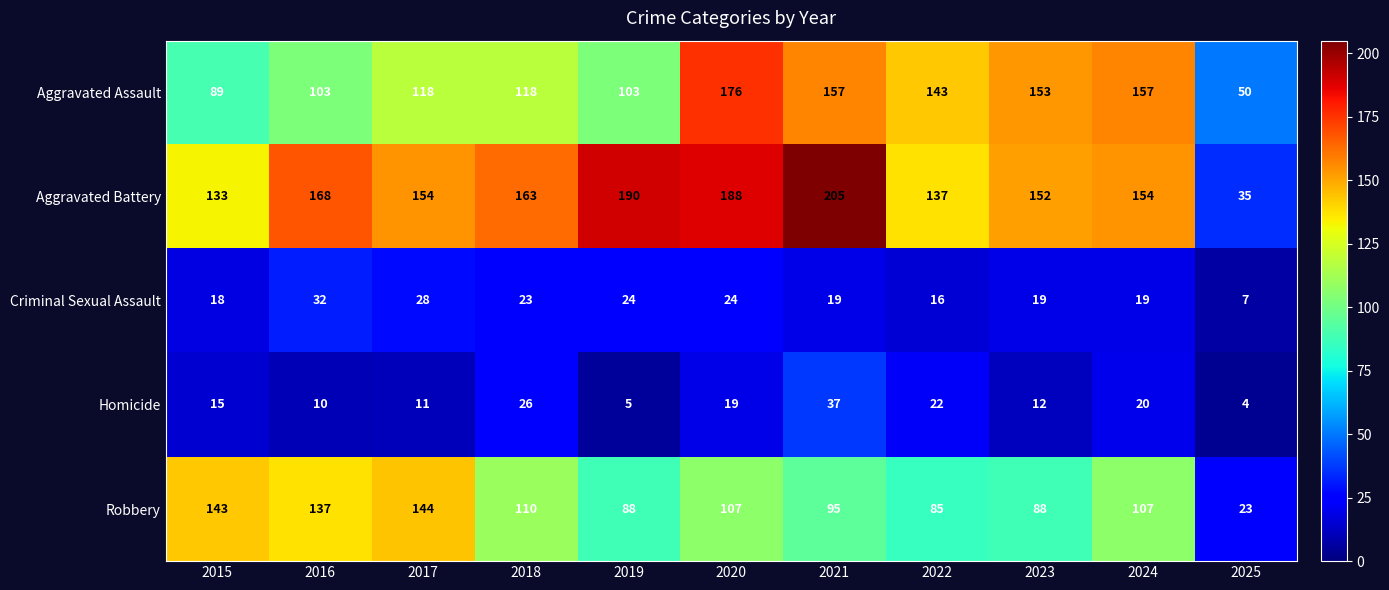

What is the difference between the highest and lowest values at 2015?

128